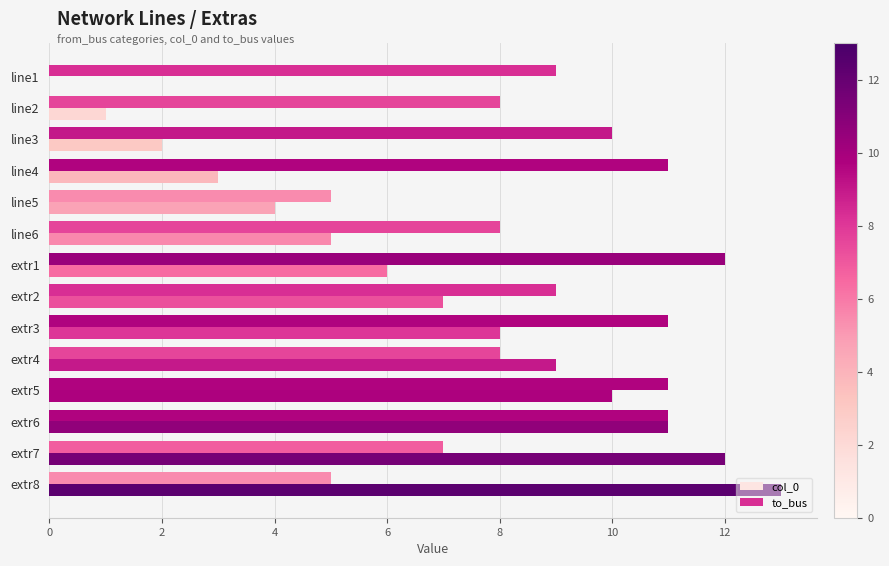

The col_0 series shows 4 at line4. True or false?

False